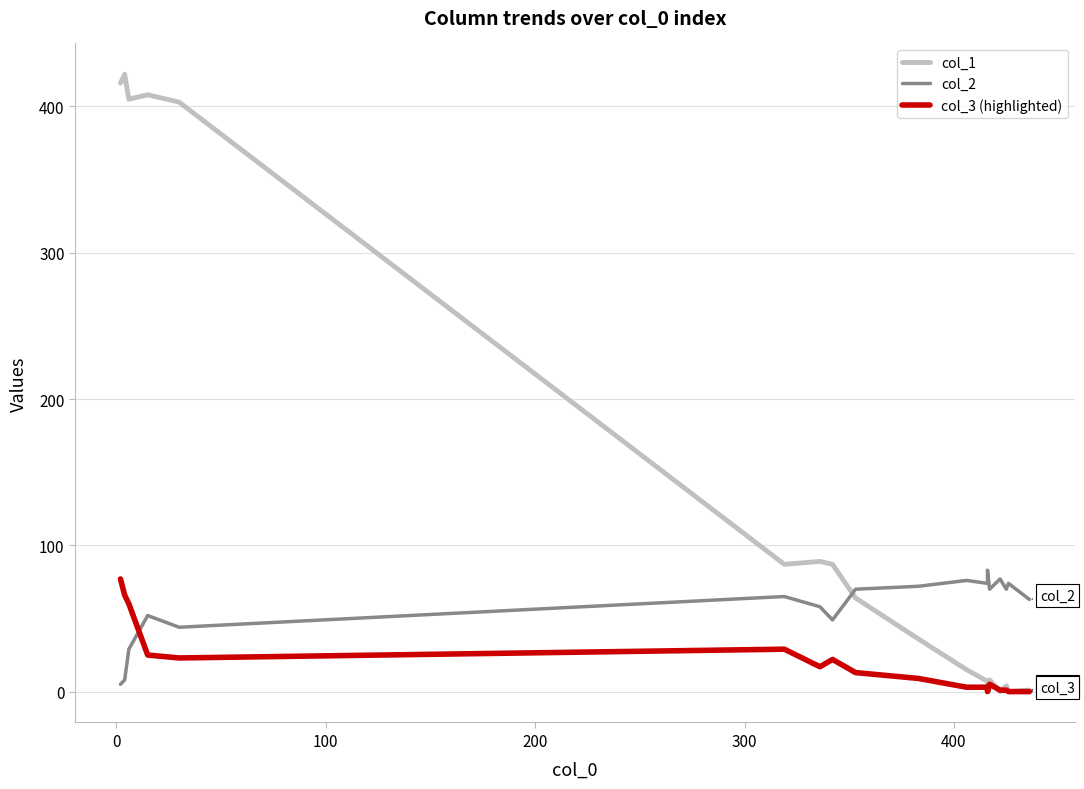

How many values in col_1 are above zero?

17